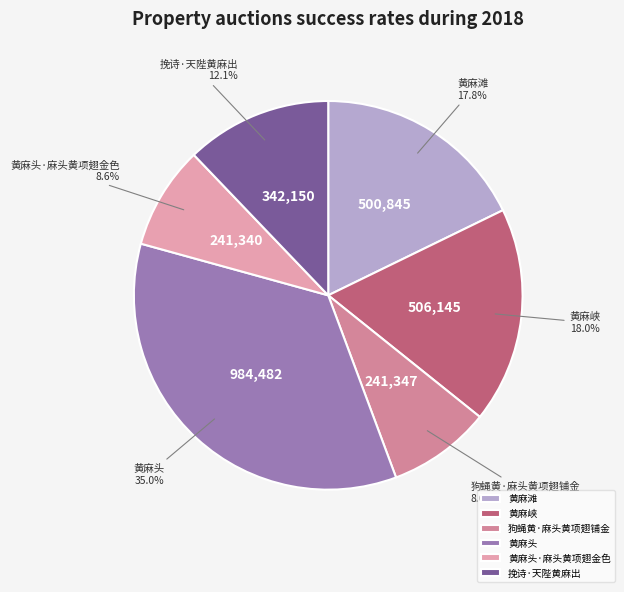

To the nearest percent, what is the average slice percentage?

17%